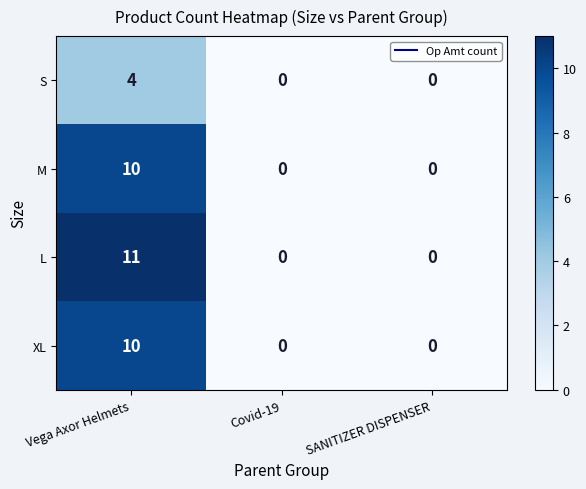

Which series has the largest total across all categories?

L